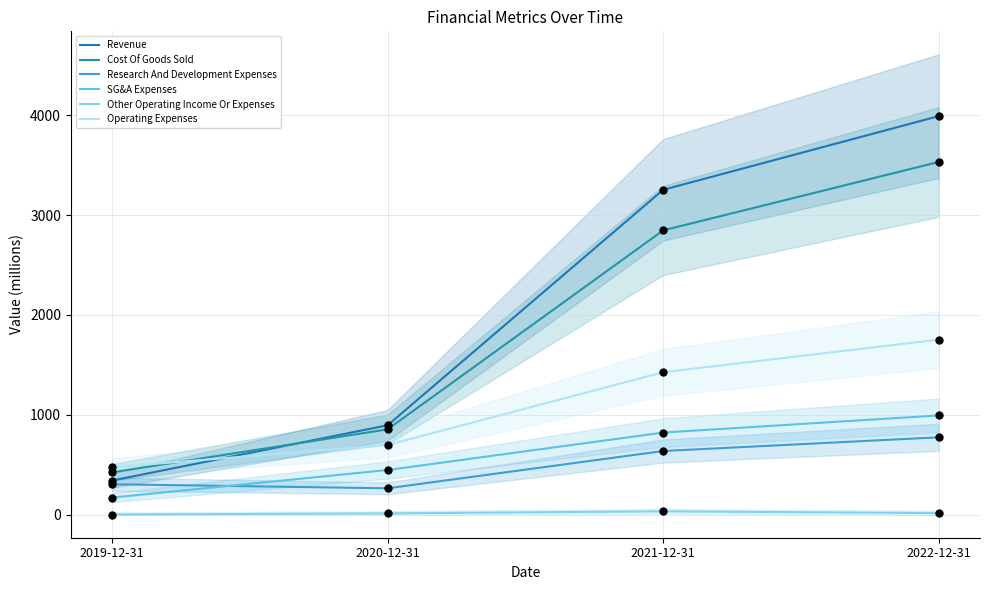

Which series has the widest spread of Y values?

Revenue